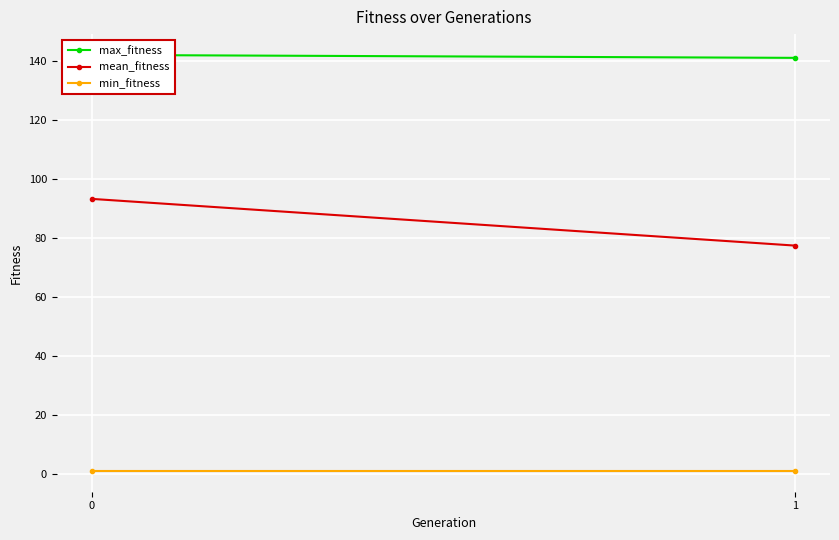

Is this an area chart (filled region under the line)?

No